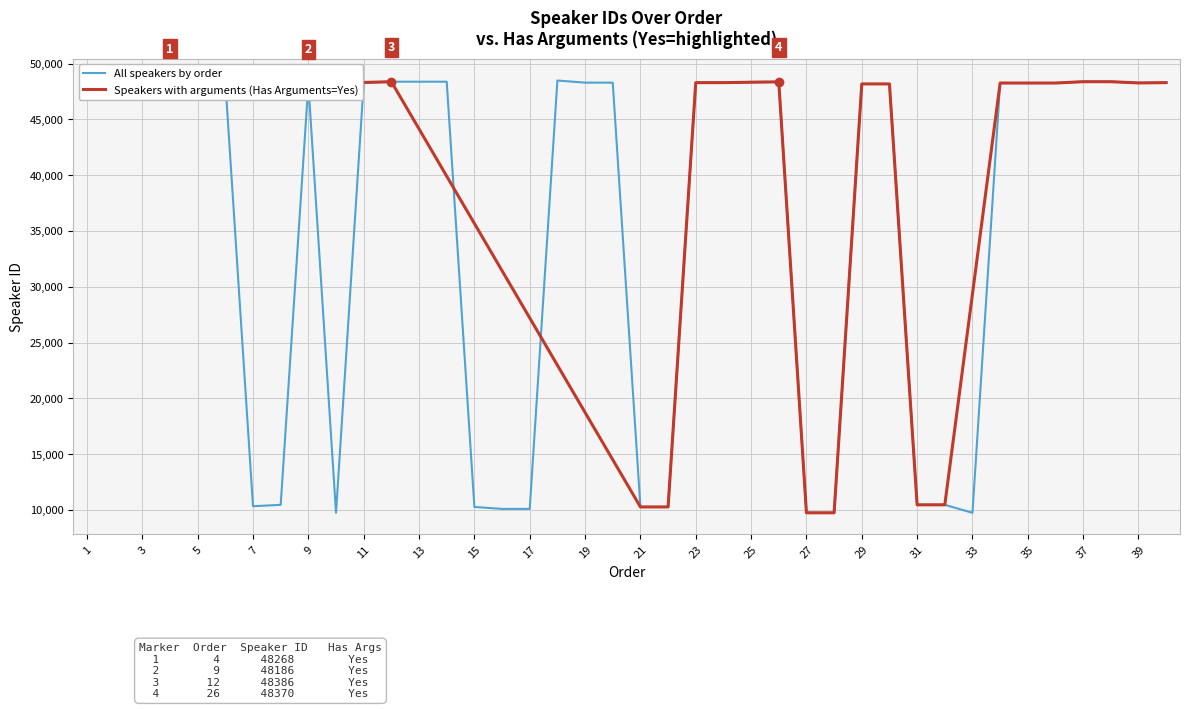

What is the difference between the maximum and minimum values in the Speaker ID (Has Arguments=Yes) series?

38642